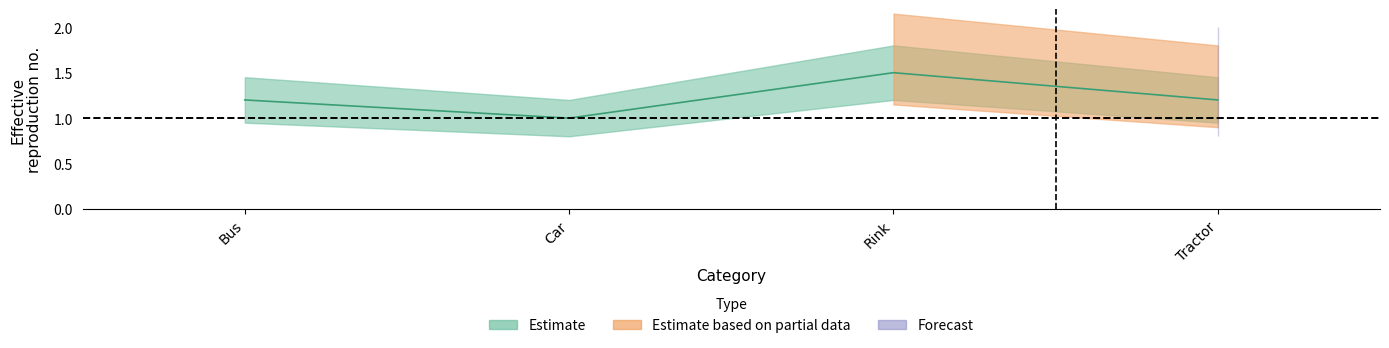

How many lines are shown in the chart?

3